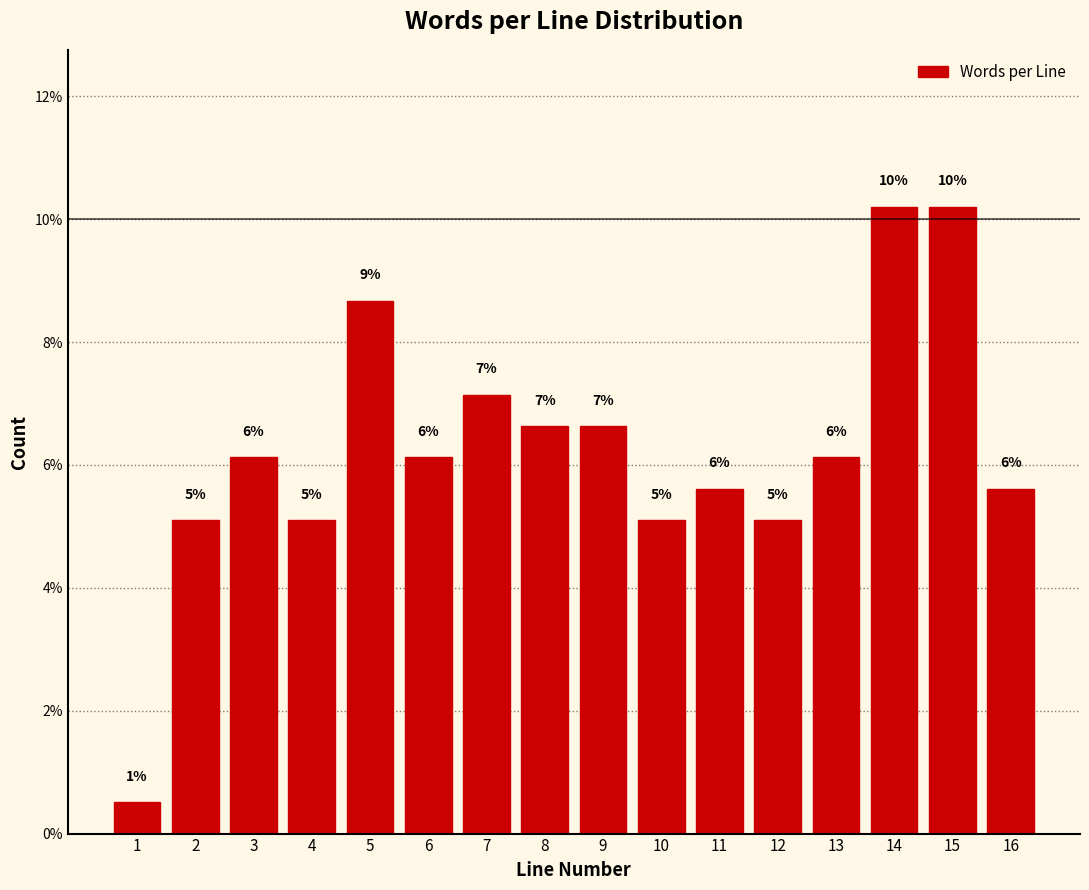

How many bars are there in total?

16